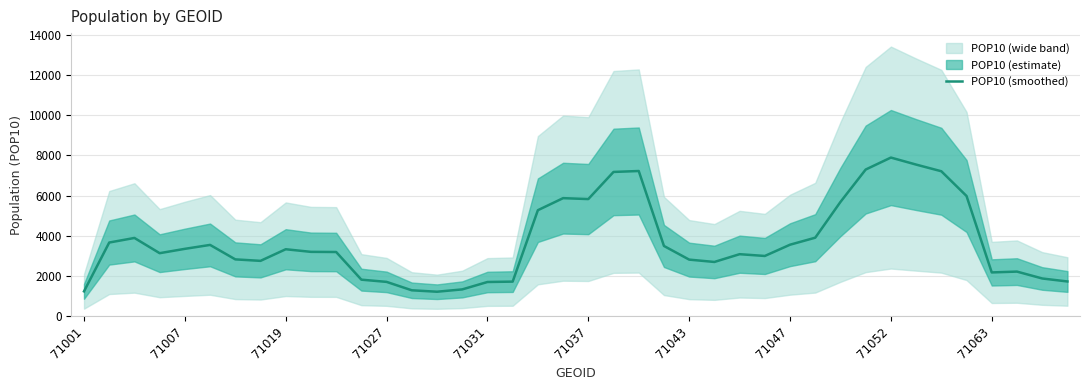

Where is the data nearest to the value 4555?

29